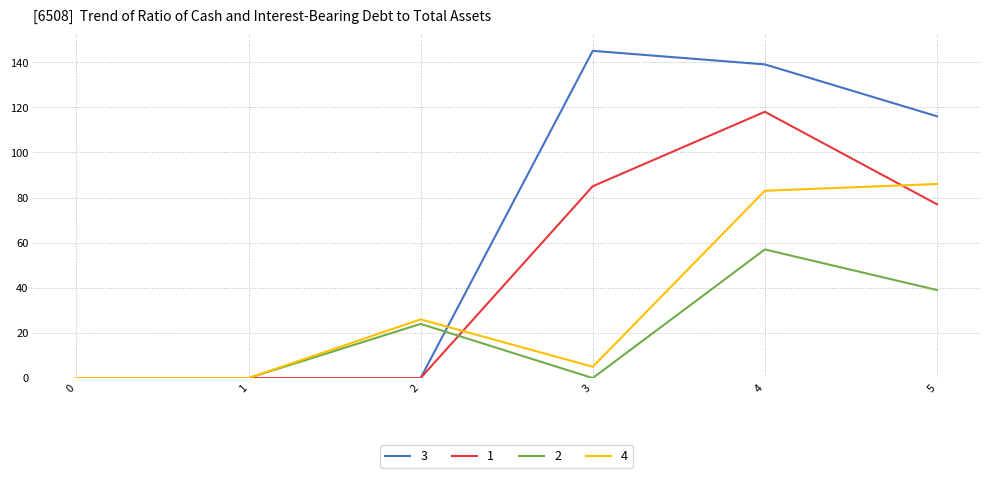

Reading left to right, what are all the values shown in this chart?

3: 0	0	0	145	139	116
1: 0	0	0	85	118	77
2: 0	0	24	0	57	39
4: 0	0	26	5	83	86